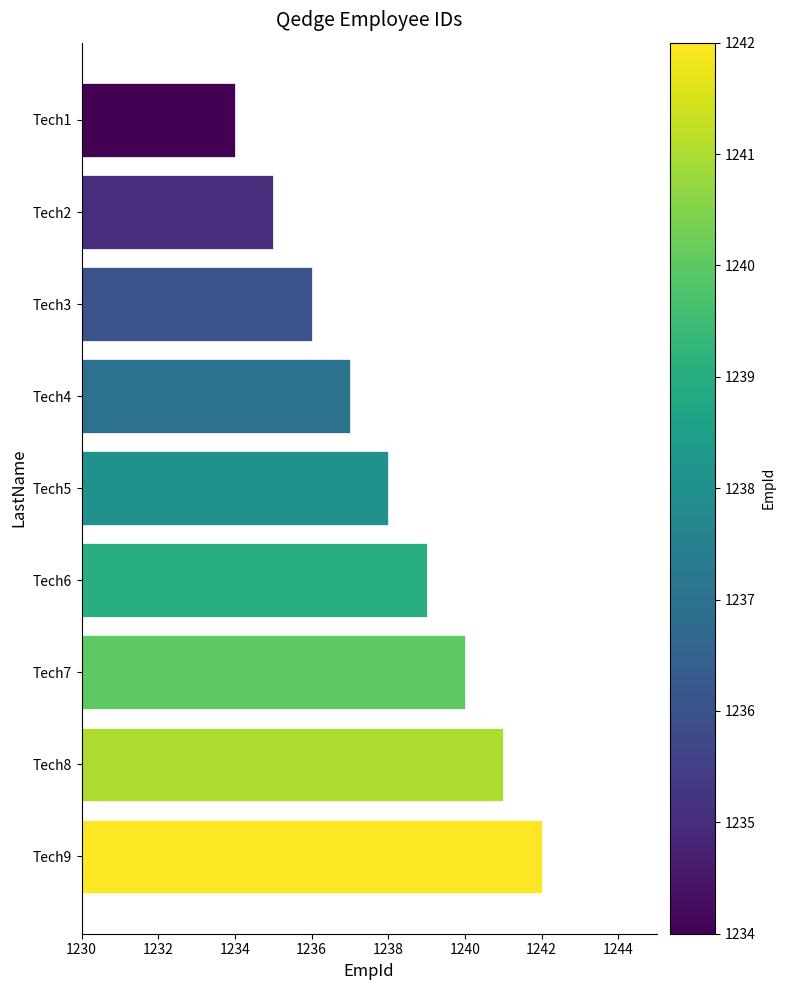

Rank the categories by value from lowest to highest.

Tech1, Tech2, Tech3, Tech4, Tech5, Tech6, Tech7, Tech8, Tech9